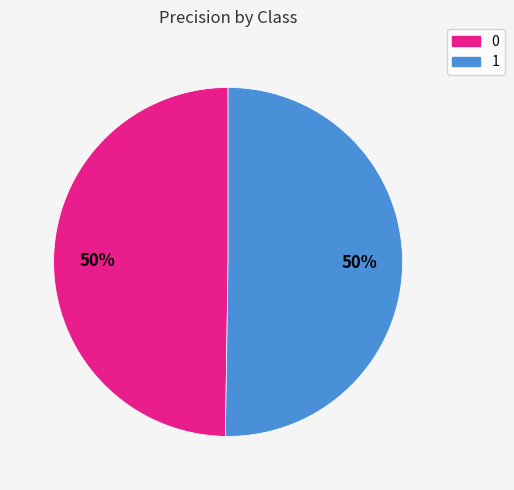

To the nearest percent, what portion does 1 represent?

50%